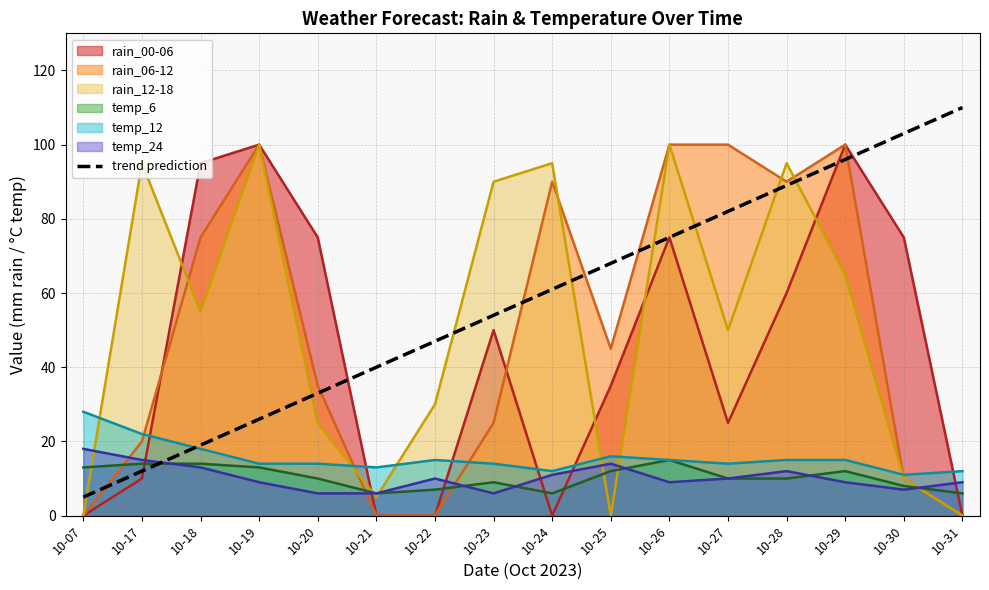

Which category has the highest value across all series?

10-31